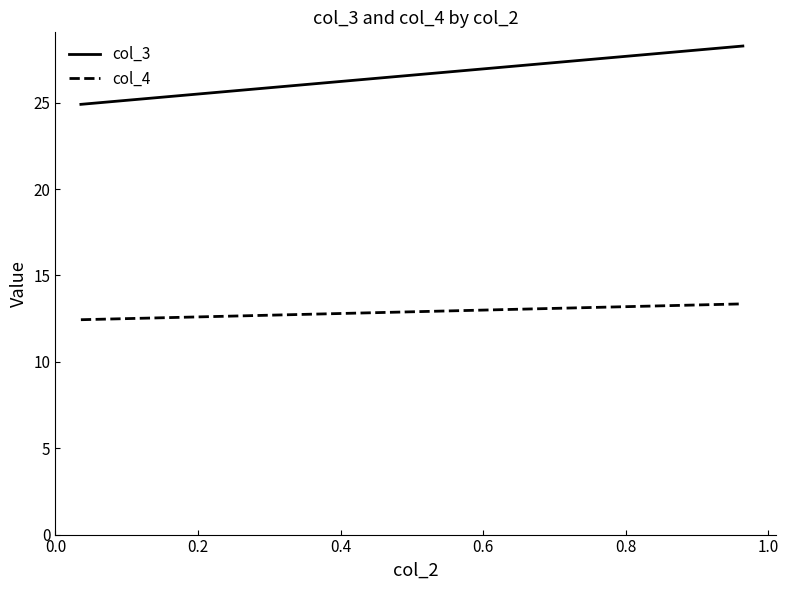

The value of col_4 at 0.0 is 12.4. True or false?

True